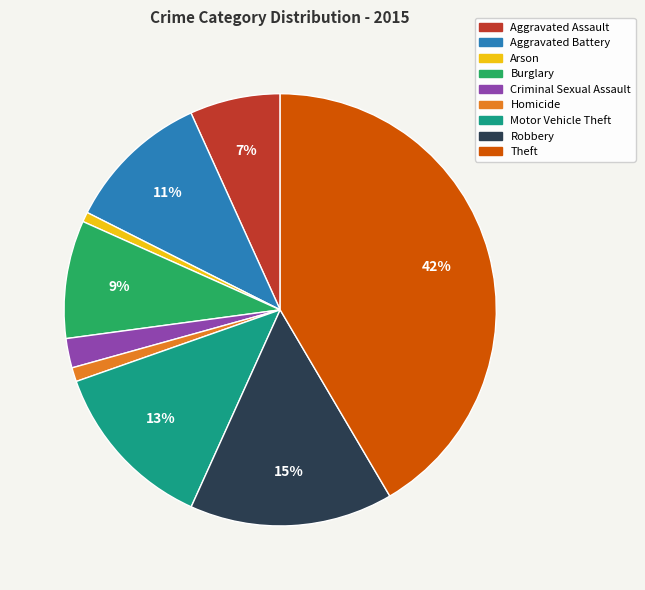

Is the sum of Homicide and Criminal Sexual Assault greater than half?

No